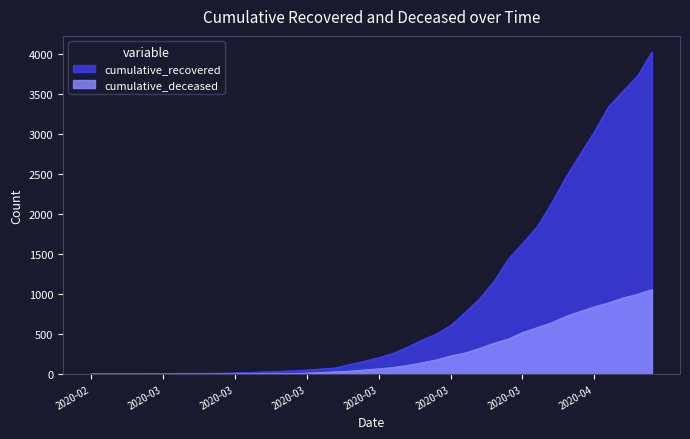

What is the label of the 23rd point from the right?

2020-03-15